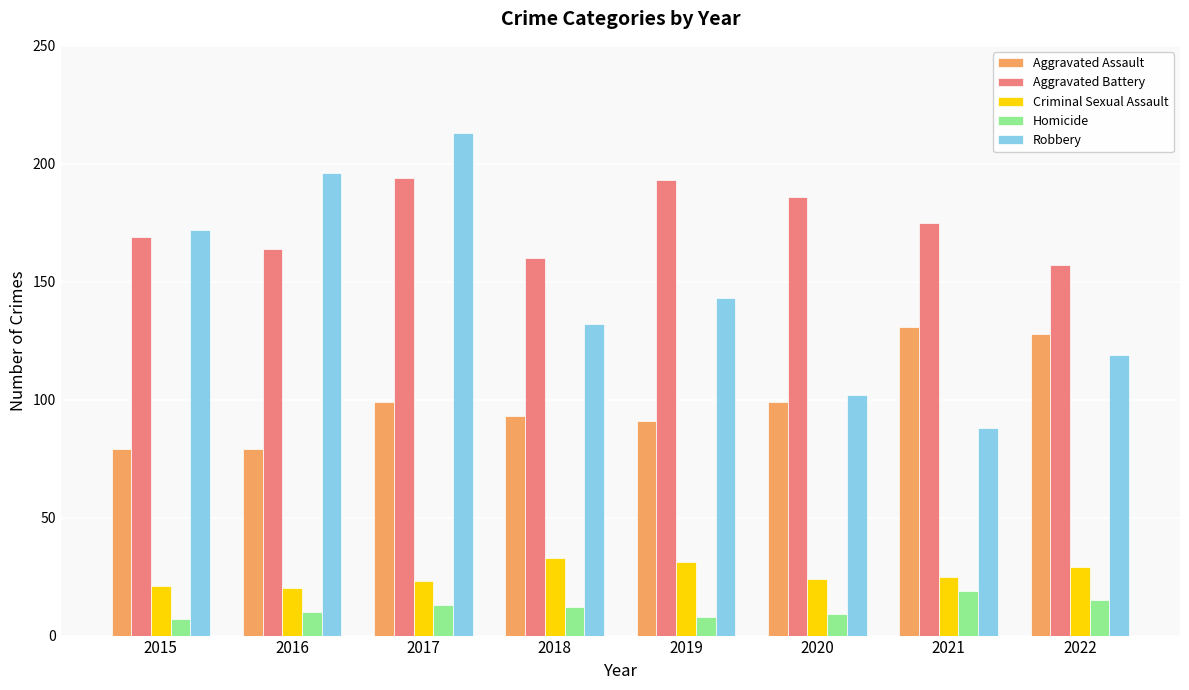

Rank the series at 2022 from lowest to highest value.

Homicide, Criminal Sexual Assault, Robbery, Aggravated Assault, Aggravated Battery